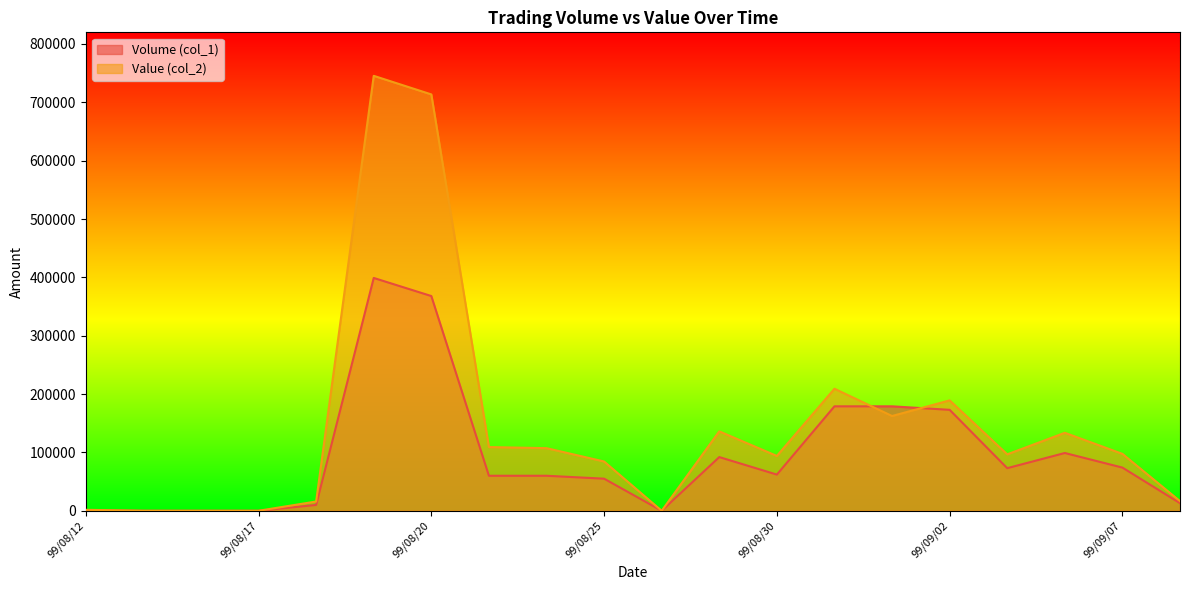

At which category does Value (col_2) reach its first local peak?

99/08/19